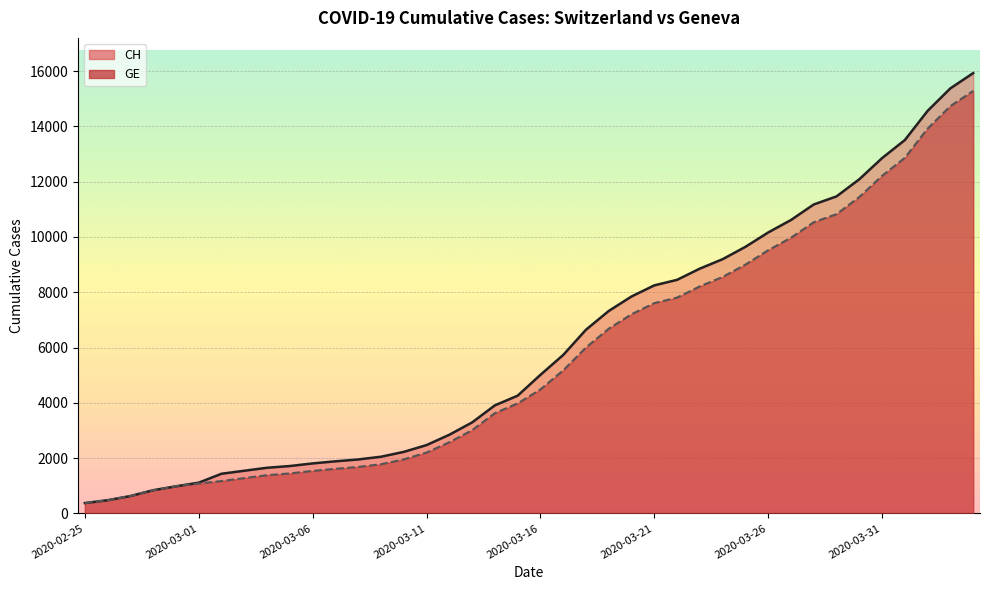

What is the value of the CH point at the 27th from the left?

8449